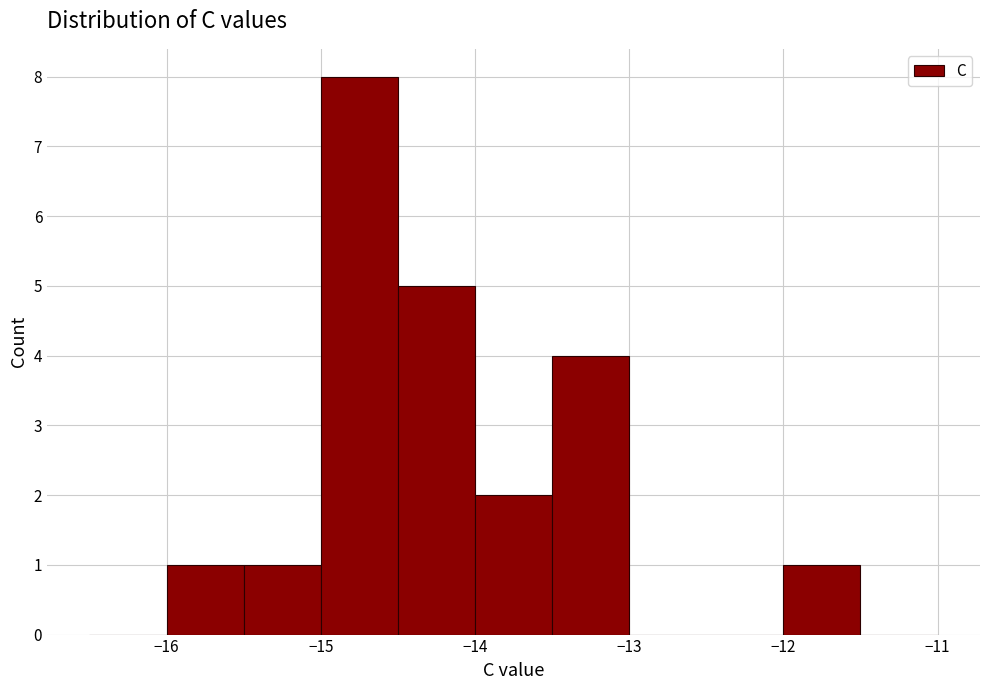

How tall is the bar that spans -13.5 to -13.0 on the x-axis? The values are not printed on the chart, so give them approximately, as read against the axis.

4